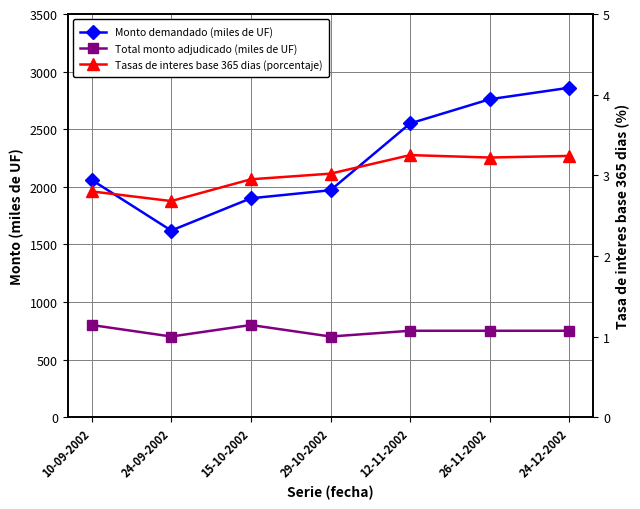

How many categories are shown in the chart?

7